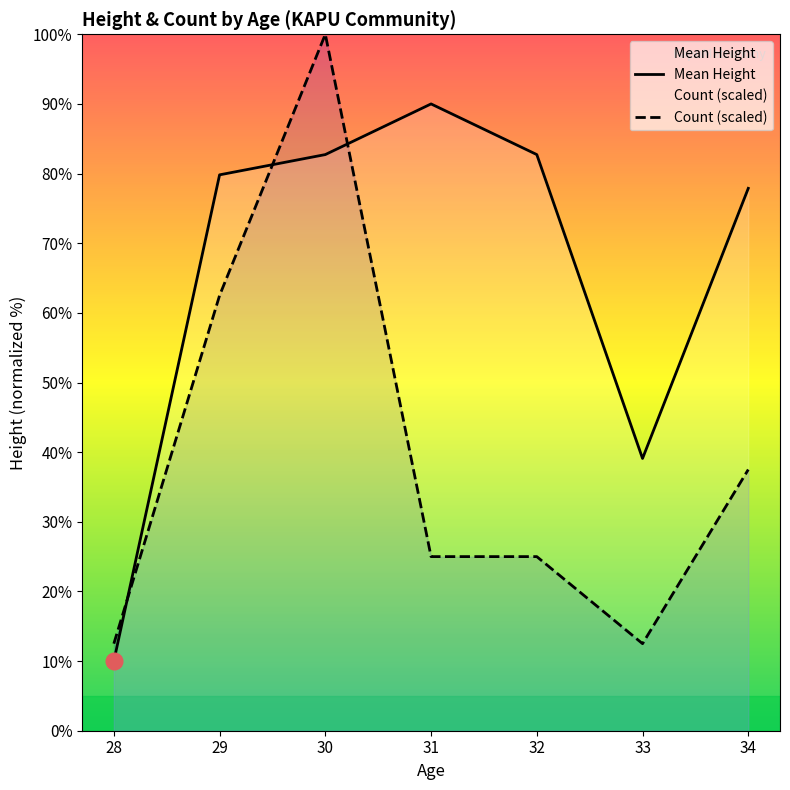

At which label is Count (scaled) closest to 56?

29